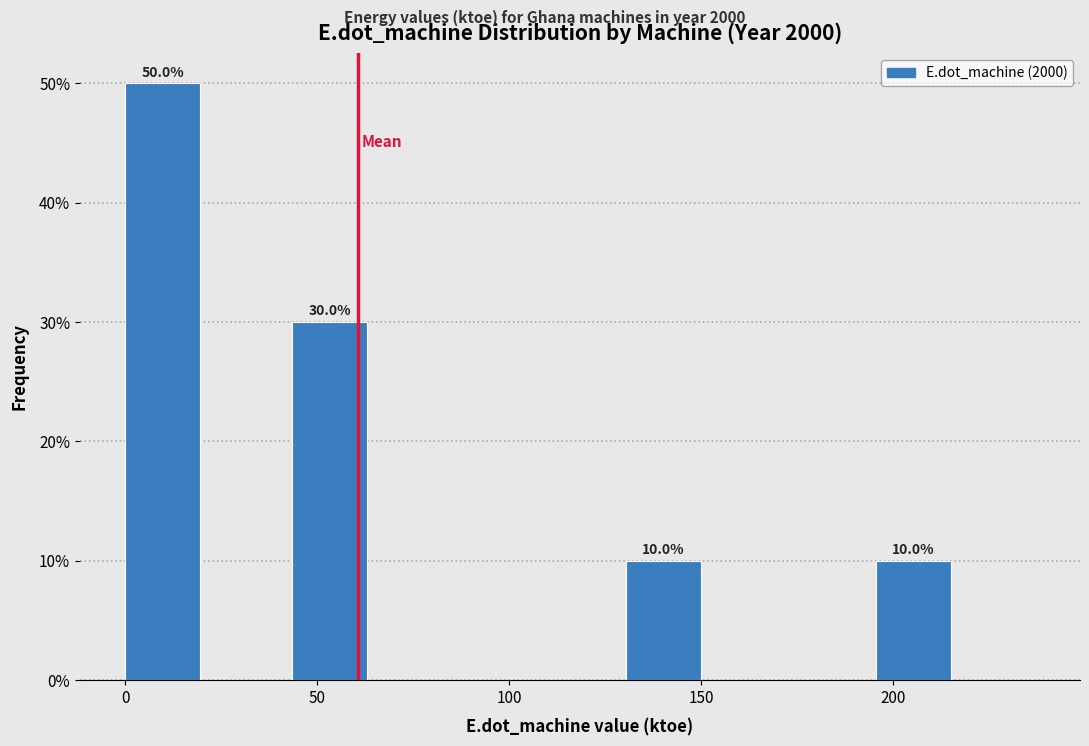

Which range on the x-axis has the tallest bar?

0 to 20